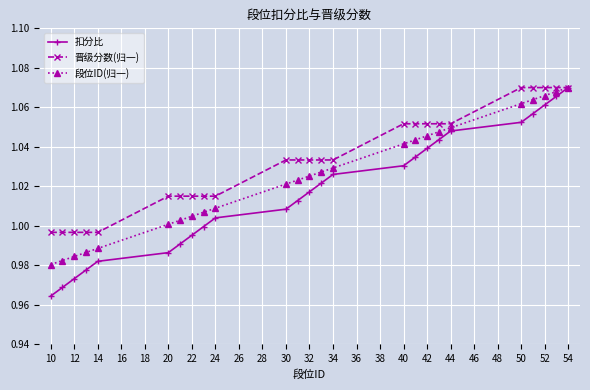

Rank the series by their average value, from highest to lowest.

晋级分数(归一), 段位ID(归一), 扣分比